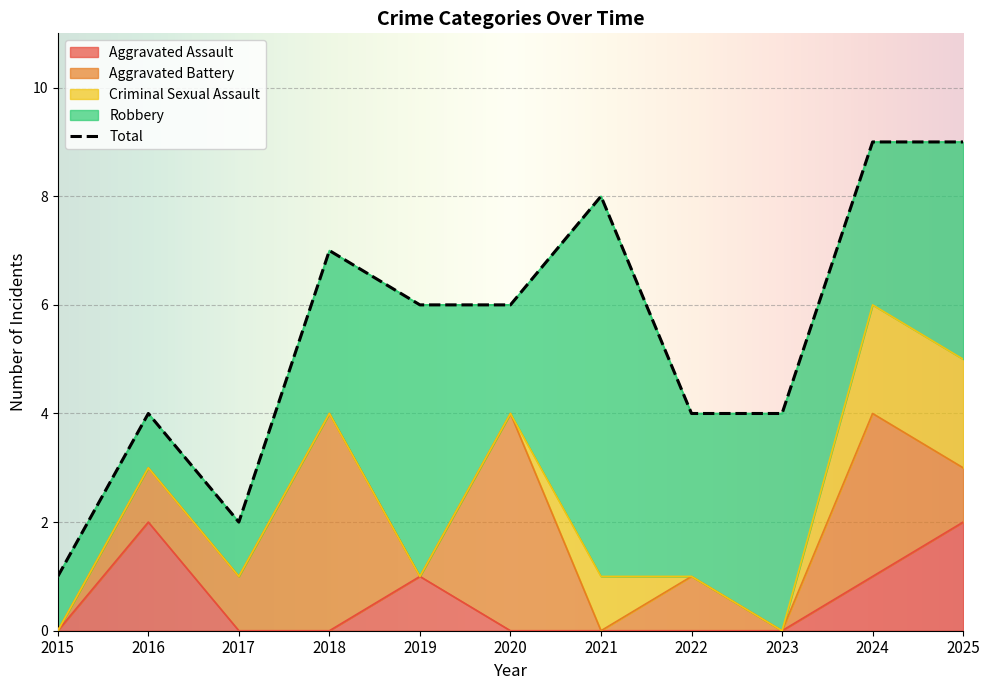

Reading right to left, extract all data points from this chart.

Aggravated Assault: 2	1	0	0	0	0	1	0	0	2	0
Aggravated Battery: 1	3	0	1	0	4	0	4	1	1	0
Criminal Sexual Assault: 2	2	0	0	1	0	0	0	0	0	0
Robbery: 4	3	4	3	7	2	5	3	1	1	1
Total: 9	9	4	4	8	6	6	7	2	4	1